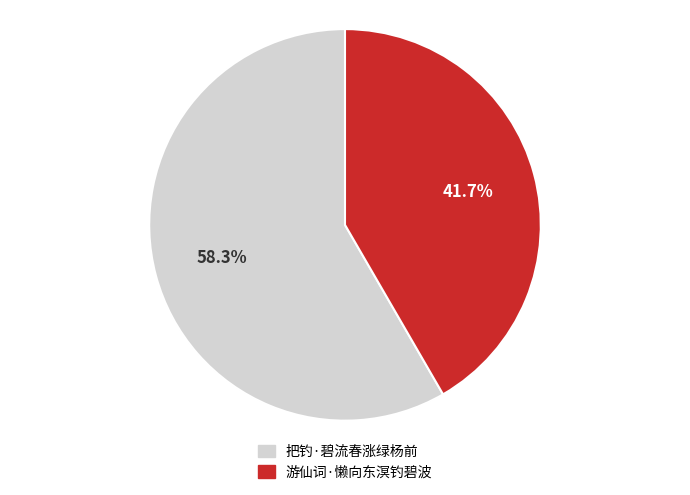

How many segments does this pie chart have?

2